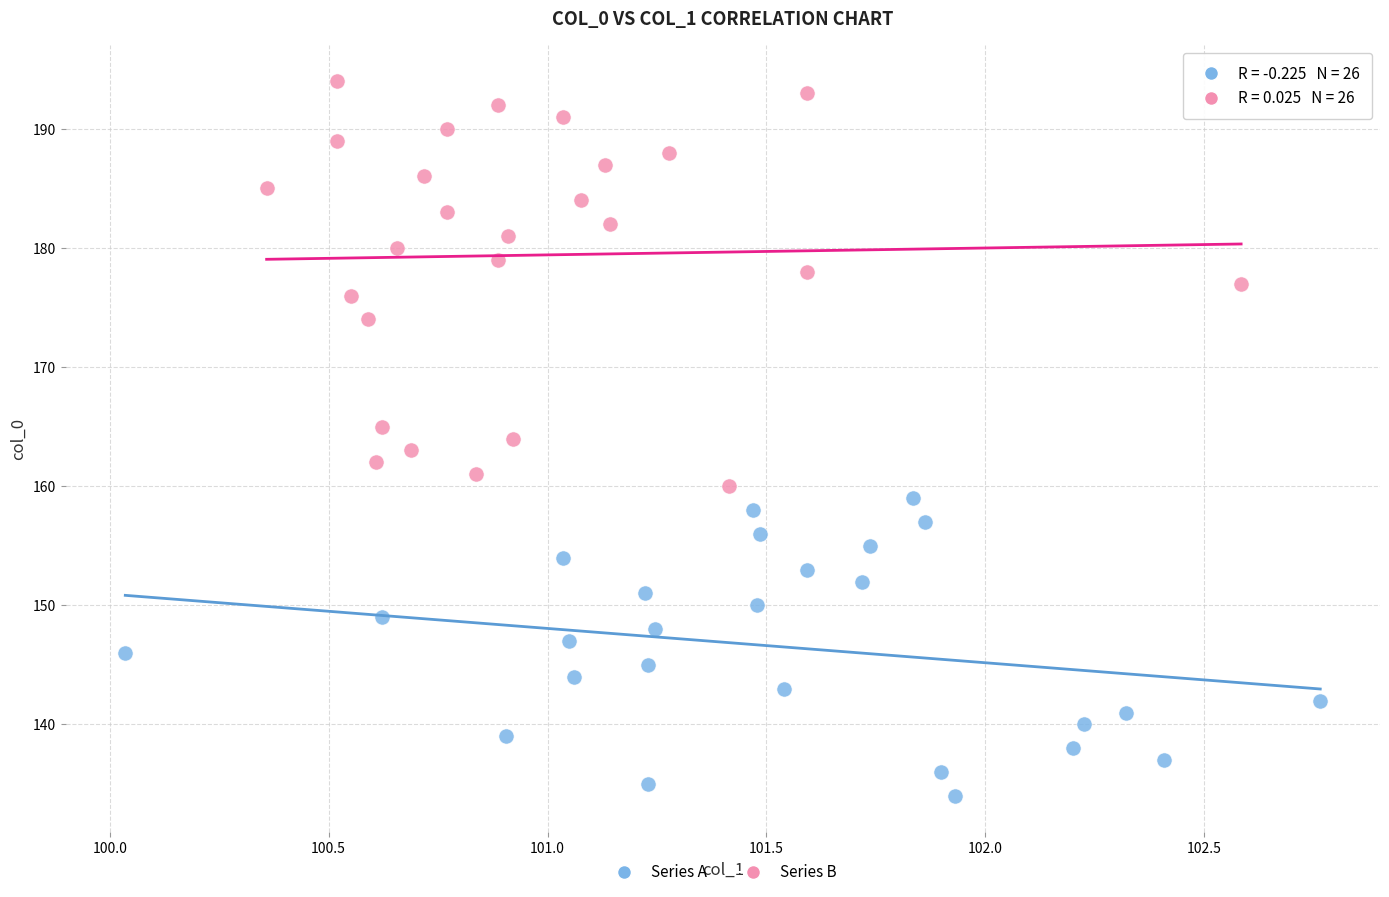

Which series reaches the minimum Y coordinate?

Series A